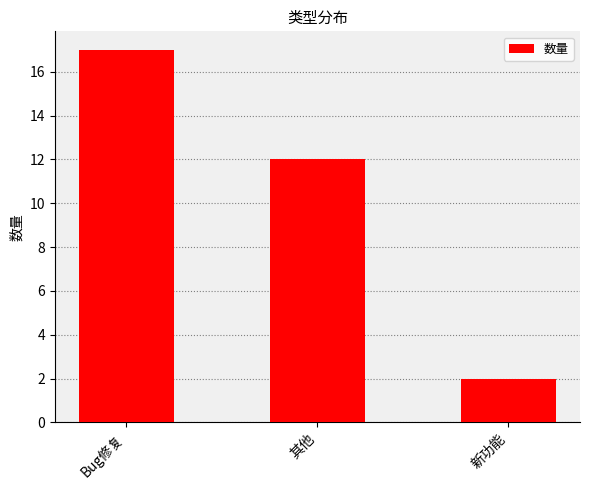

Rank the categories by value from highest to lowest.

Bug修复, 其他, 新功能